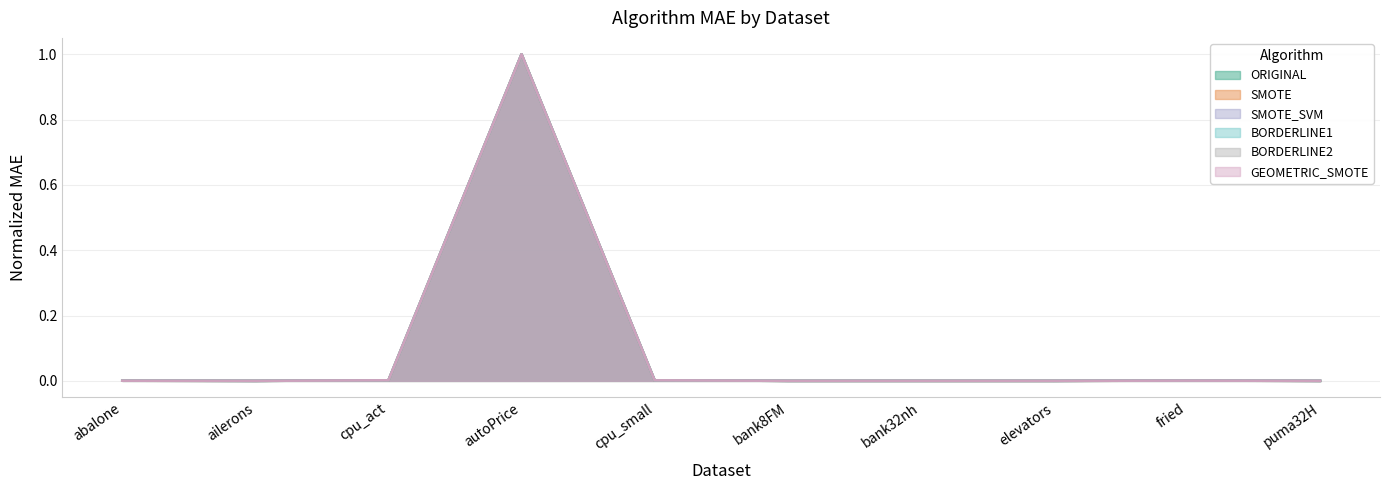

Rank the series at autoPrice from lowest to highest value.

ORIGINAL, SMOTE, SMOTE_SVM, BORDERLINE1, BORDERLINE2, GEOMETRIC_SMOTE